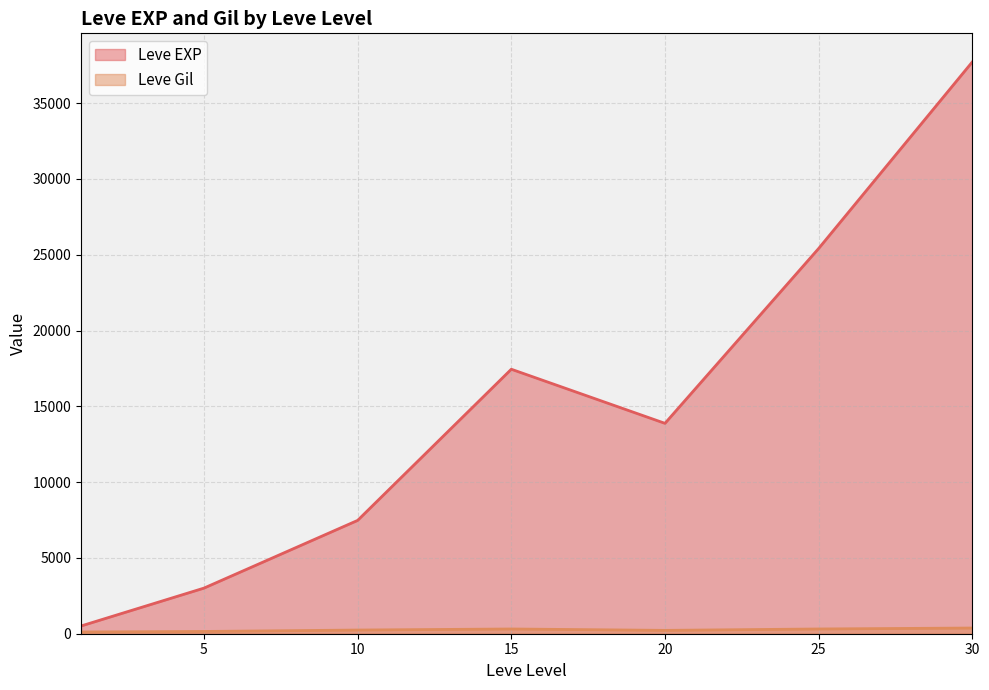

Which series has the largest total across all categories?

Leve EXP